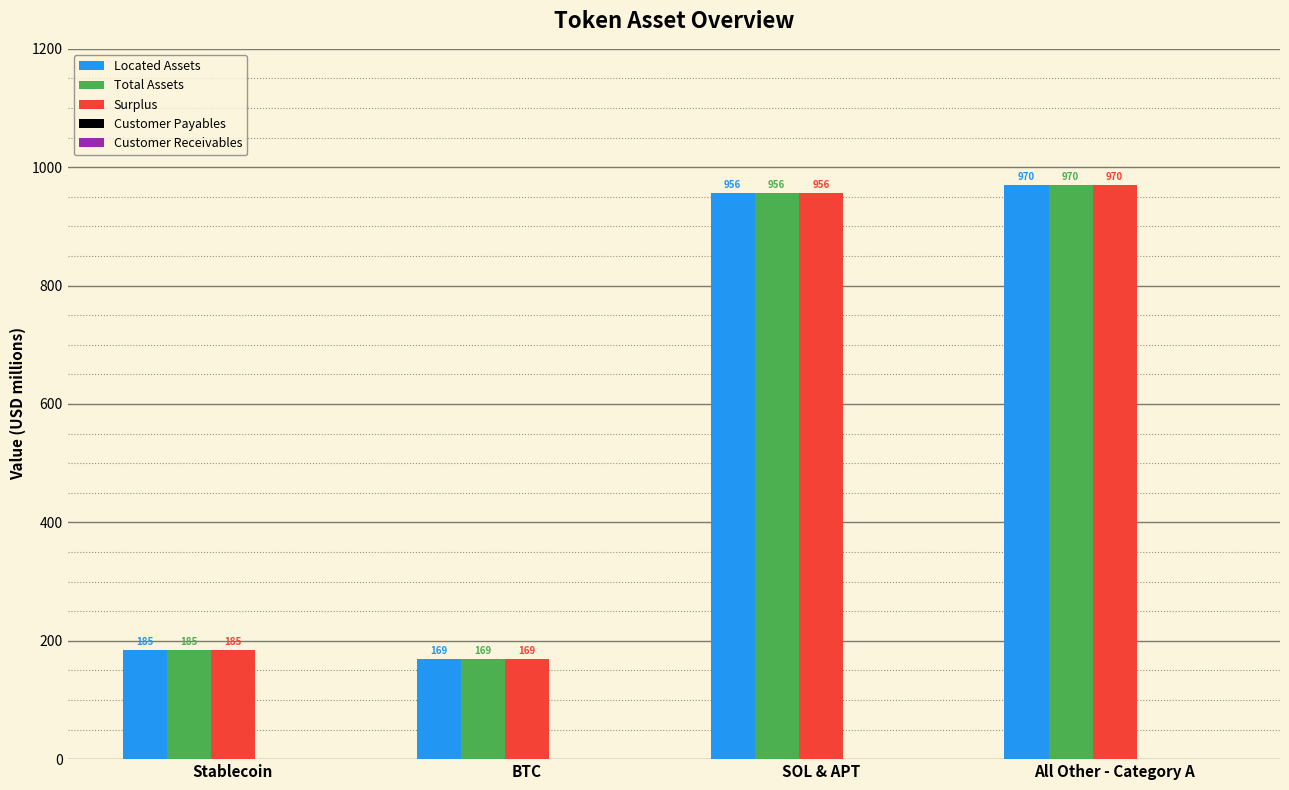

What is the total value across all series at Stablecoin?

555